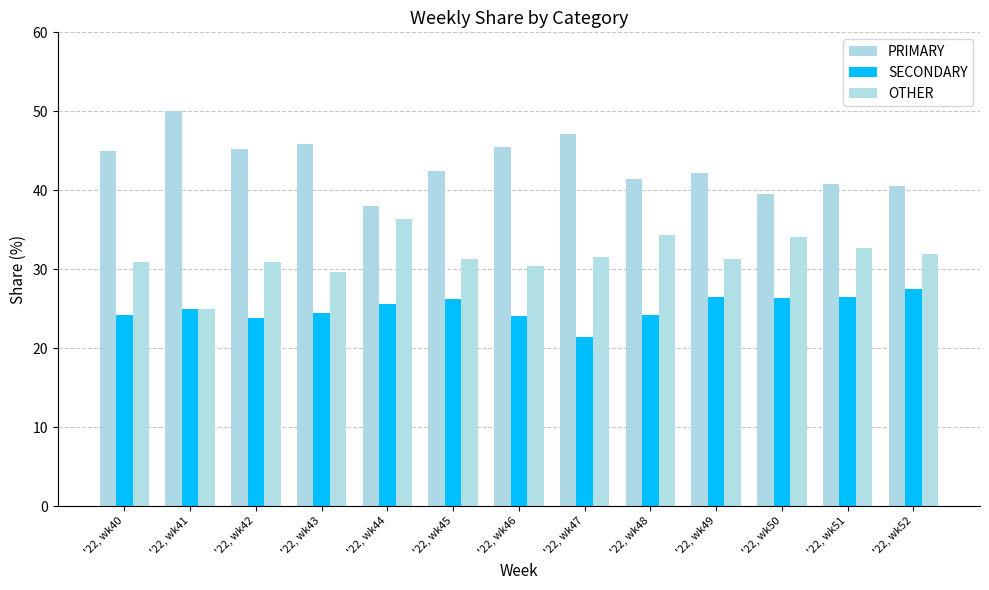

True or false: SECONDARY has a value of 10.3 at '22, wk48.

False